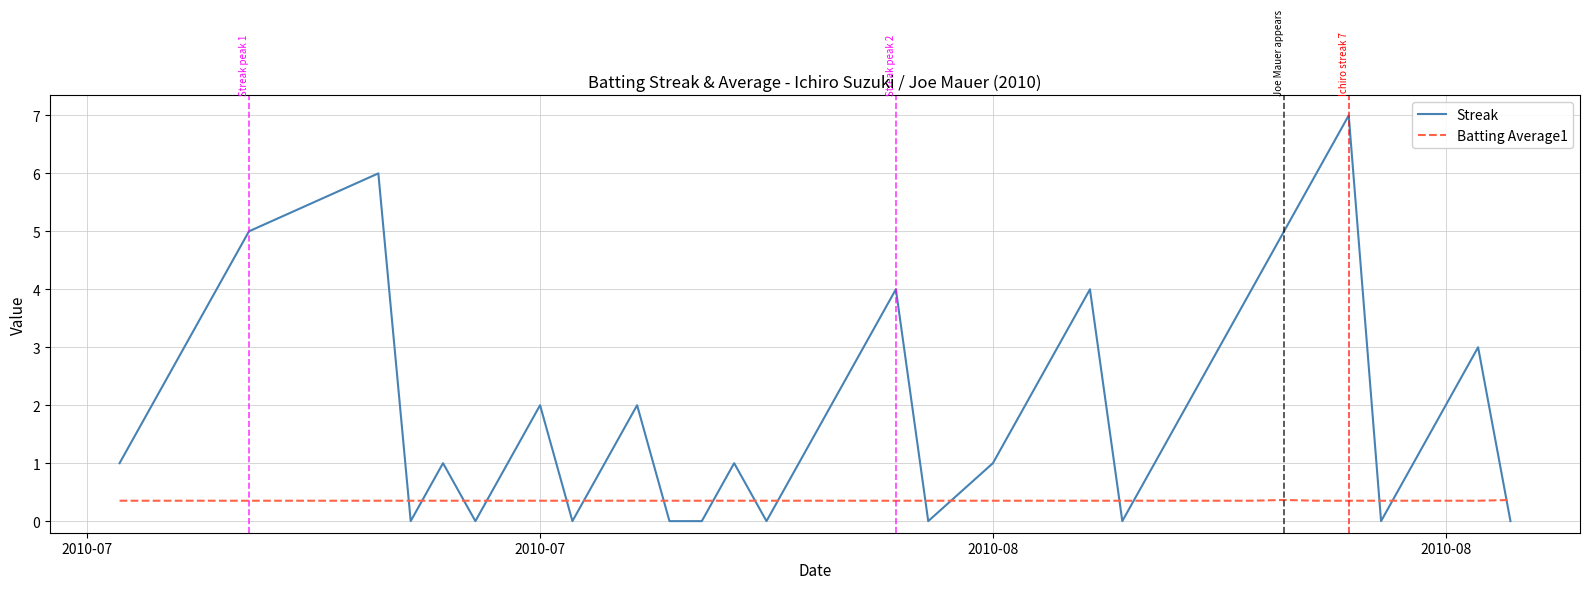

What is the highest value of the Batting Average1 series?

0.4